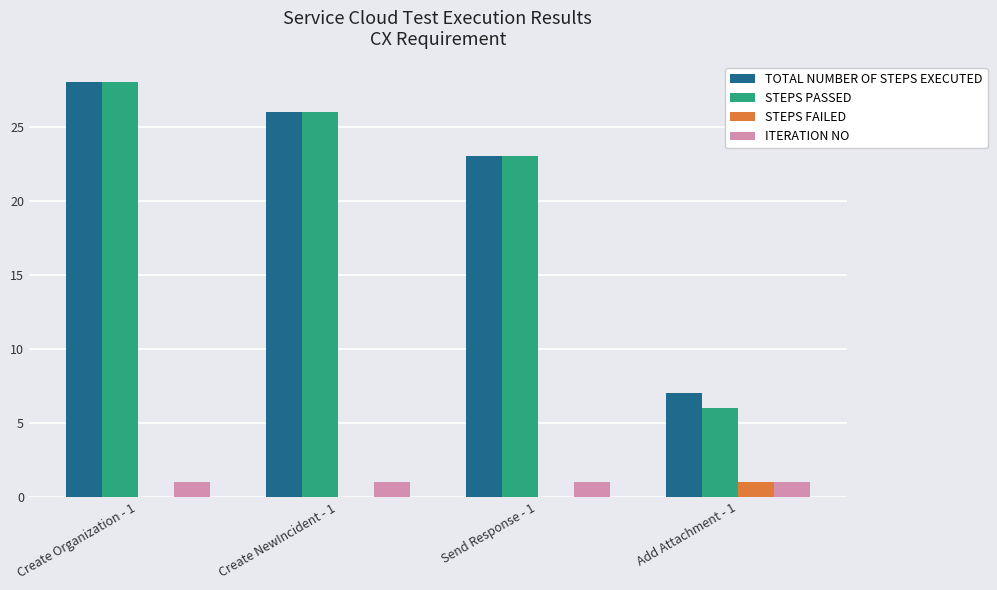

How many data points does each series have?

4